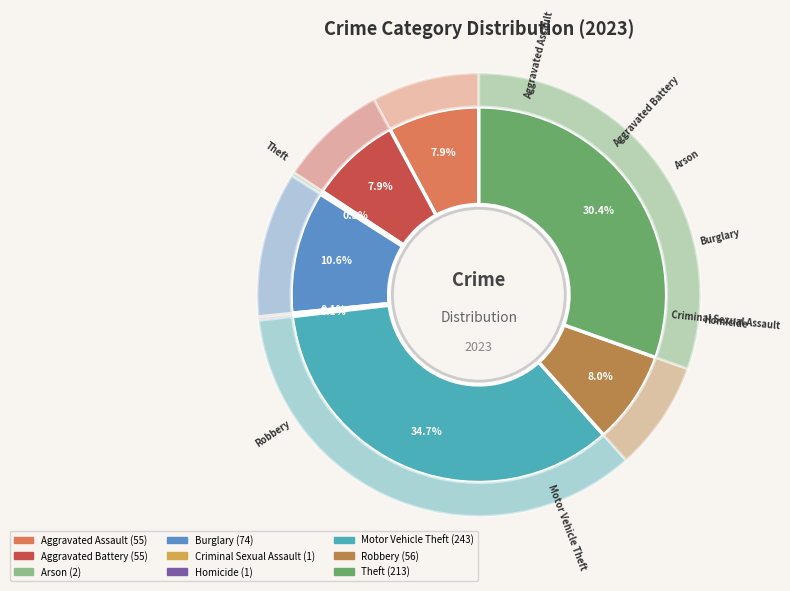

Count the number of slices in the pie.

9